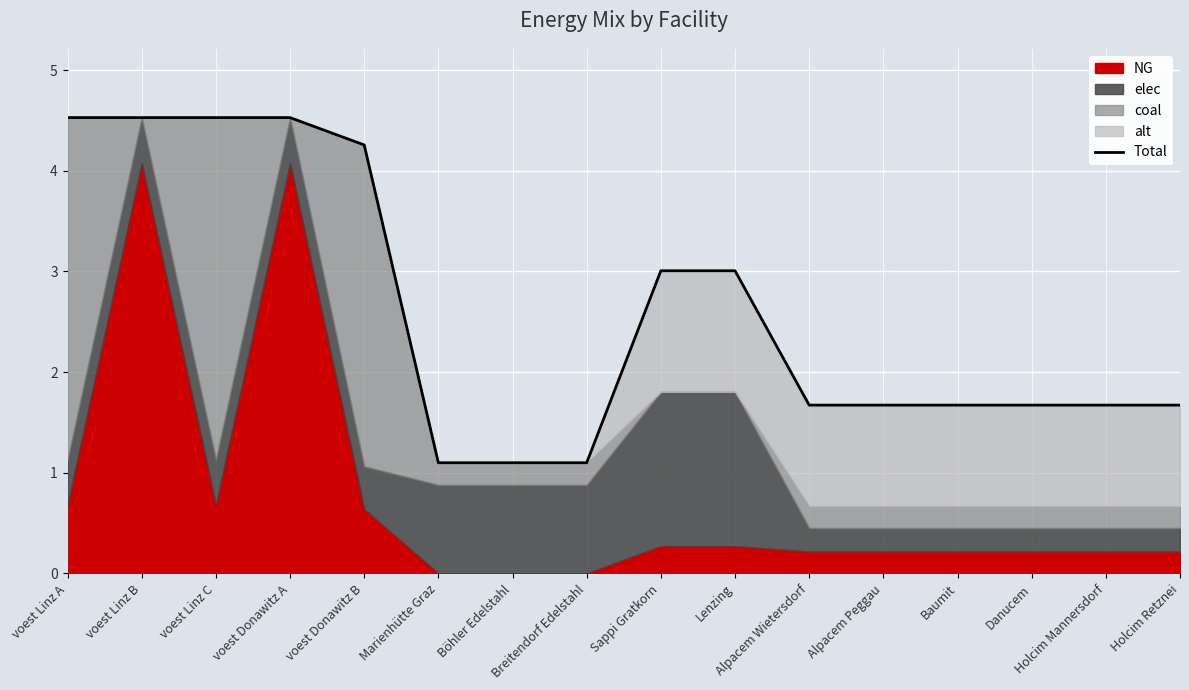

What is the greatest value displayed?

4.5